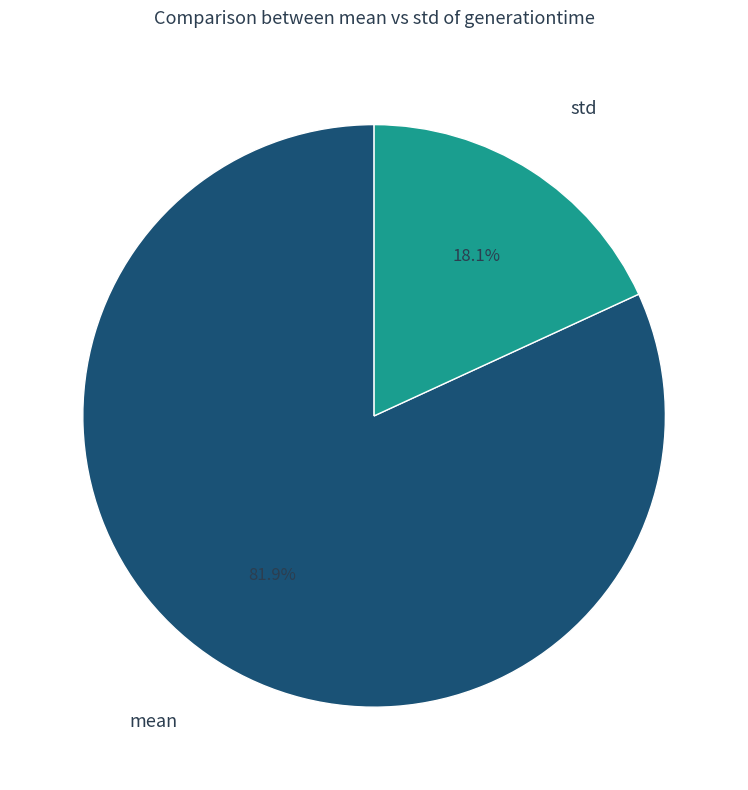

To the nearest percent, what is the difference between the mean and std slice percentages?

64%